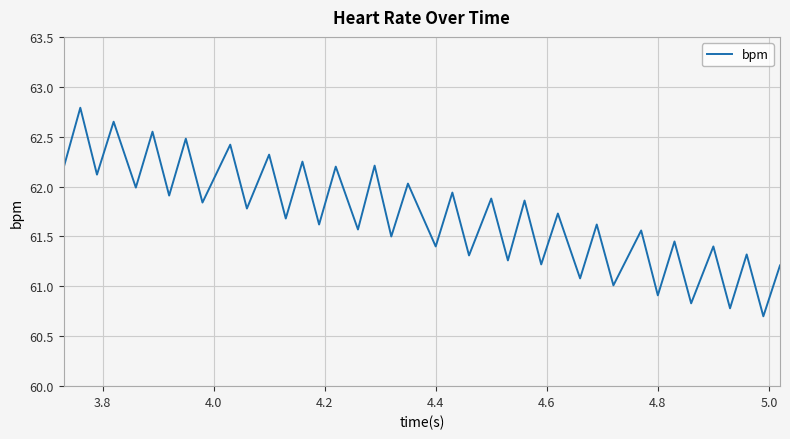

What is the maximum value shown in the chart?

62.8